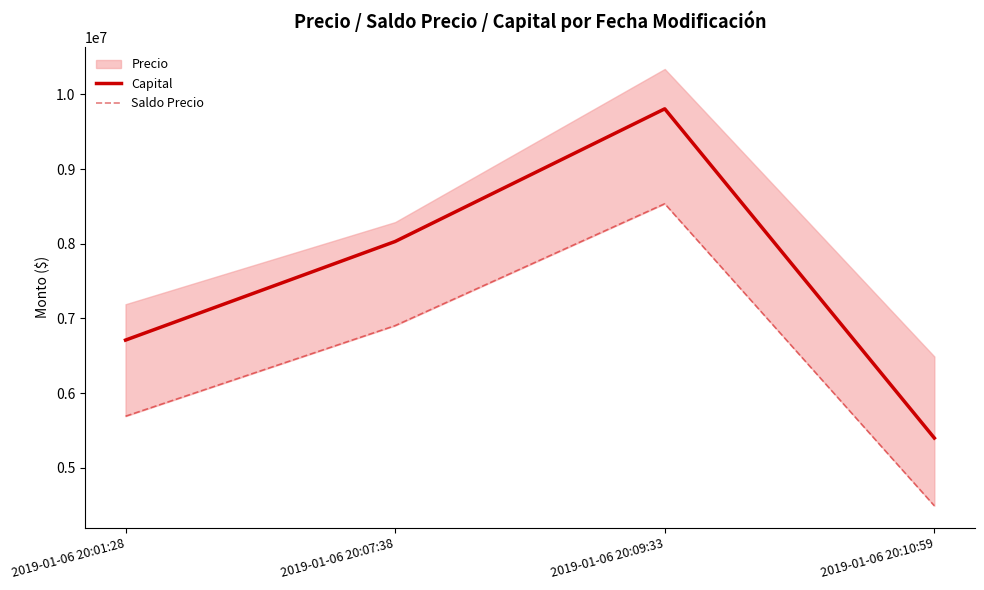

Reading left to right, what are all the values shown in this chart?

Capital: 6709747	8030475	9807337	5397802
Saldo Precio: 5690000	6903500	8536100	4490000